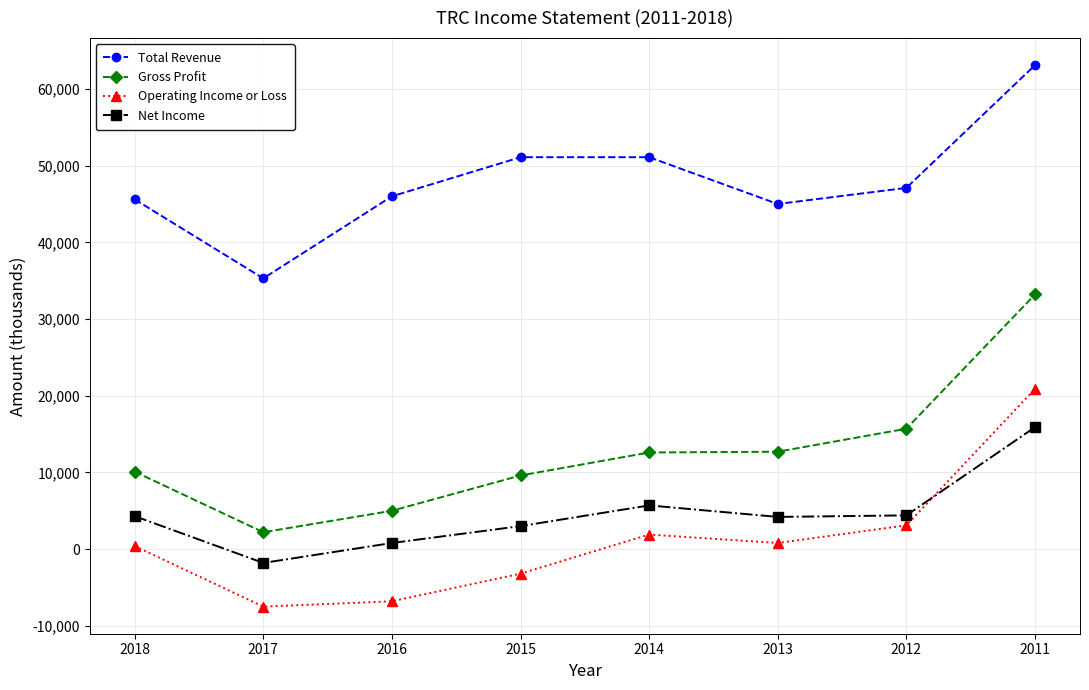

True or false: Total Revenue and Operating Income or Loss cross at least once.

False